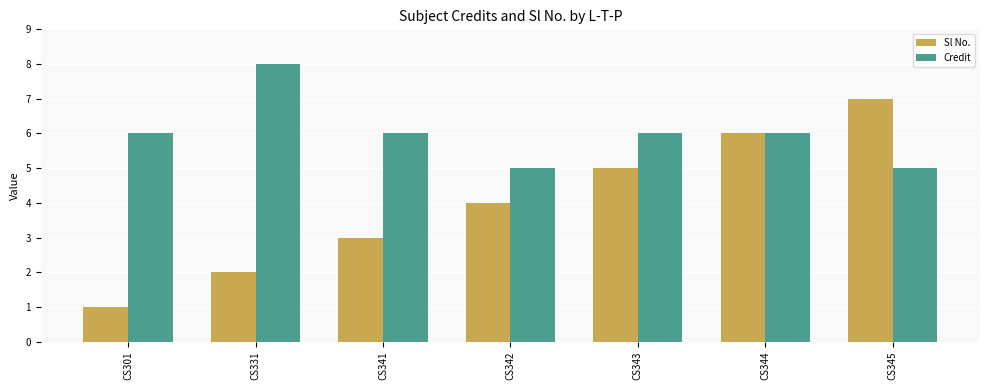

What is the difference between the maximum and minimum values in the Credit series?

3